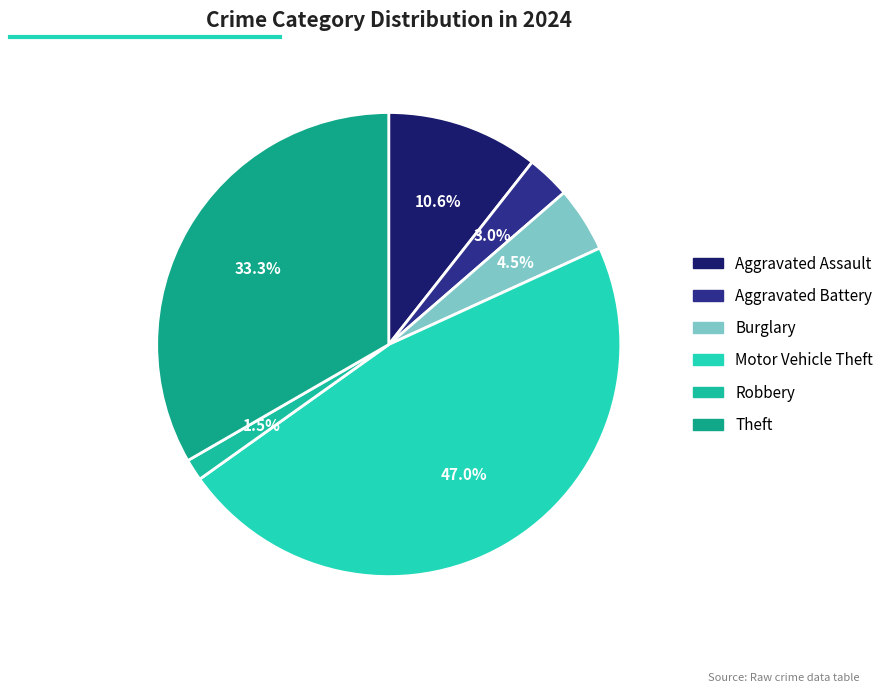

True or false: Burglary accounts for 5% of the total.

True